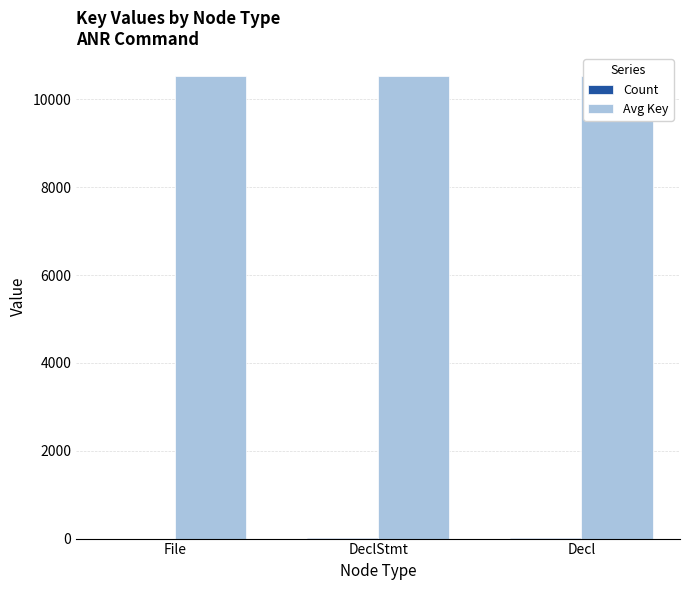

Where is Count nearest to the value 2?

File